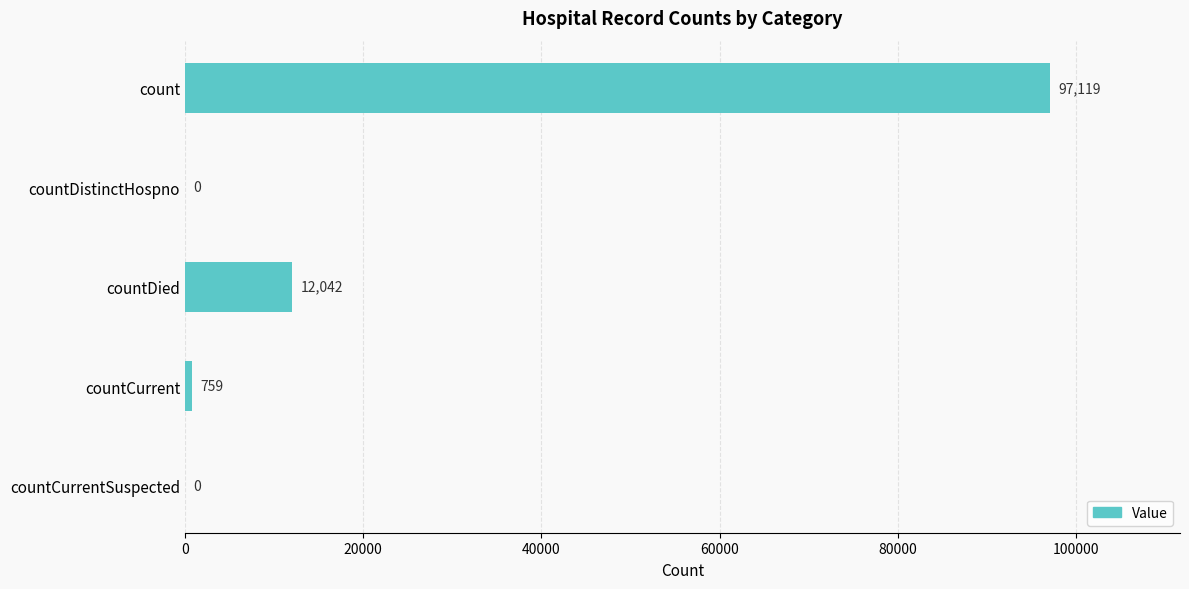

Is it true that the value at count is 28673?

False